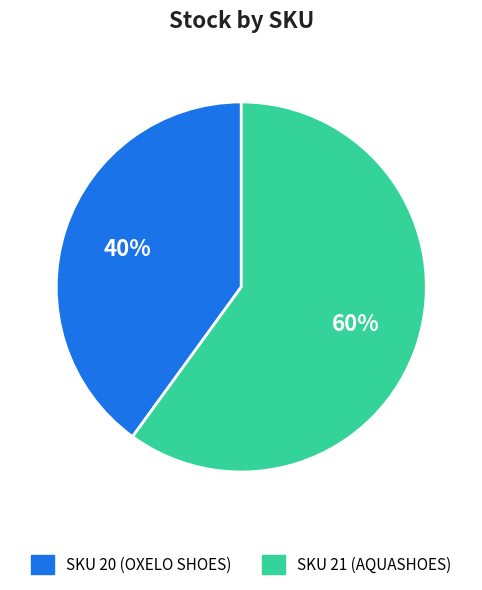

Is there a majority slice in this chart?

Yes